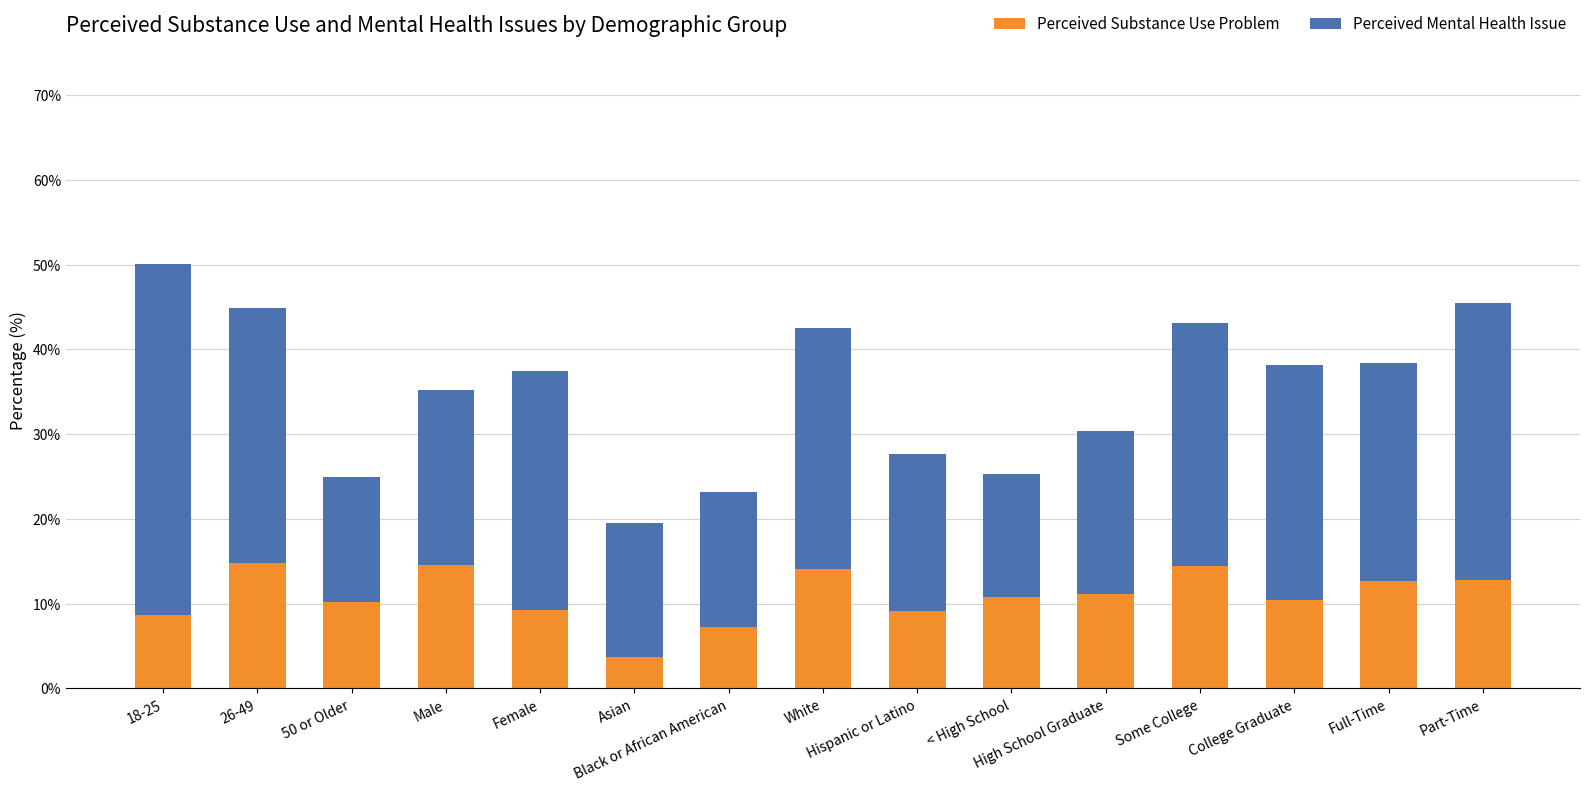

What is the lowest value of the Perceived Substance Use Problem series?

3.7